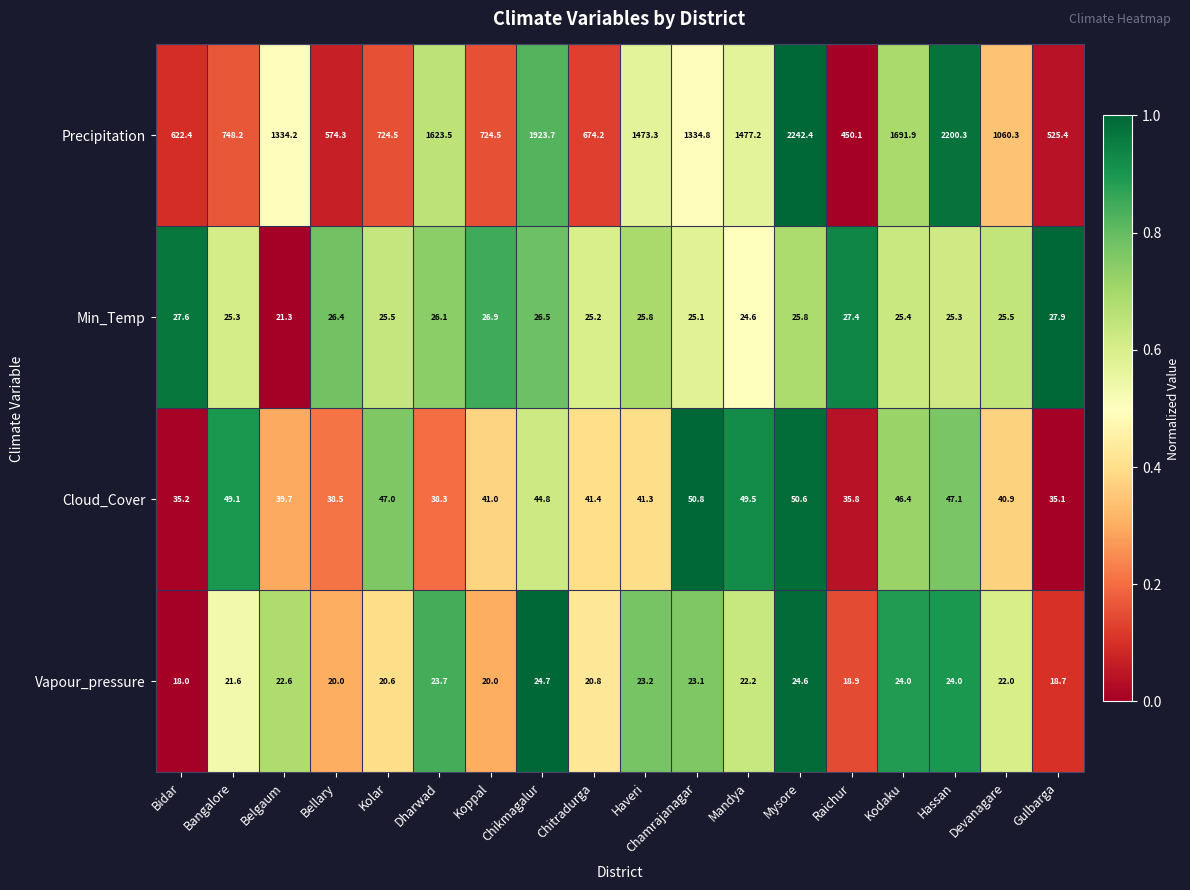

Rank the series by their maximum value, from lowest to highest.

Vapour_pressure, Min_Temp, Cloud_Cover, Precipitation